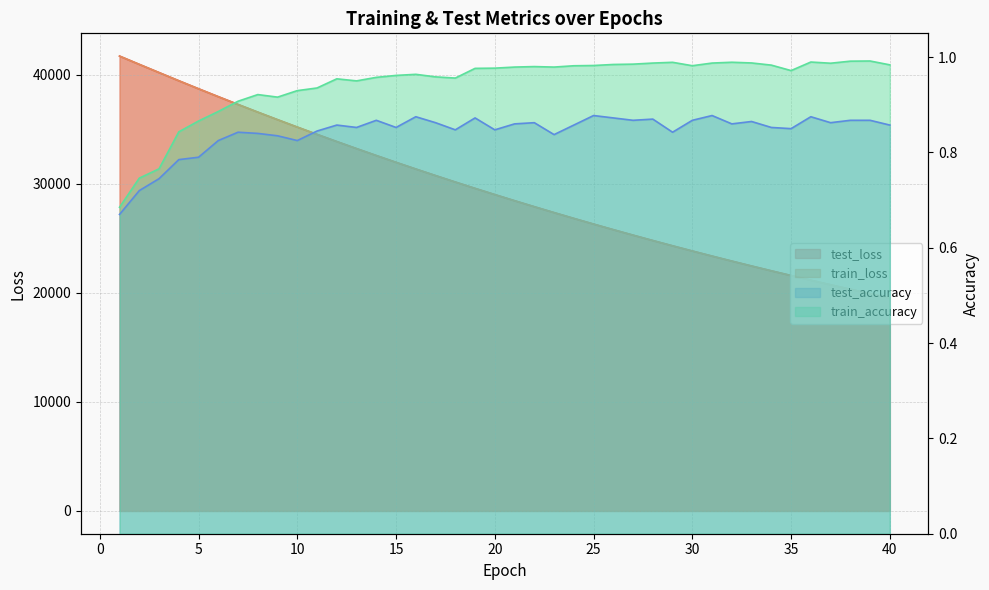

What is the value of the test_accuracy point at the 35th from the left?

0.9